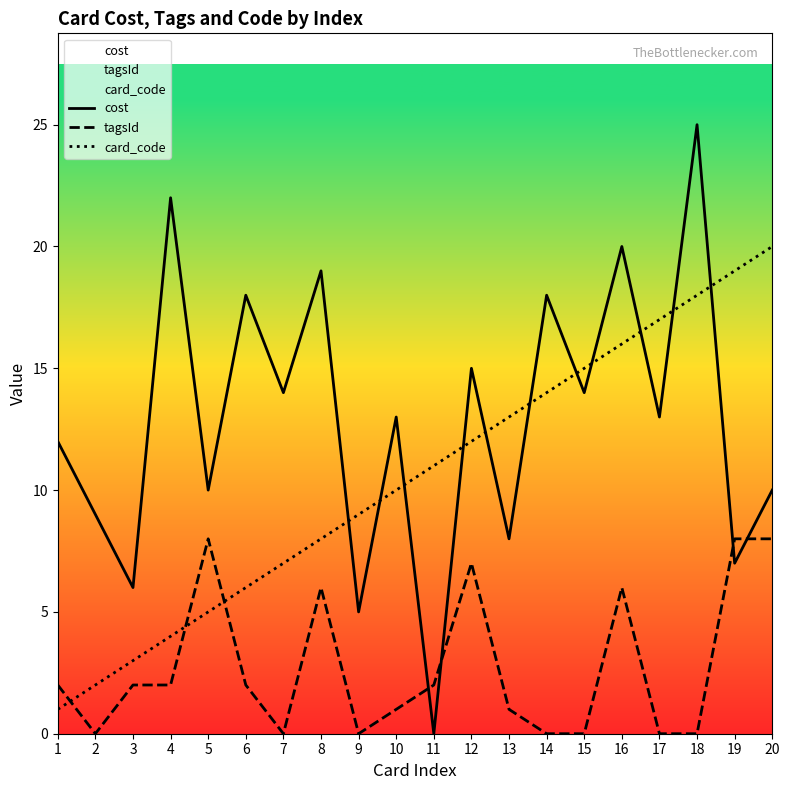

How many data points in cost are less than 13?

9